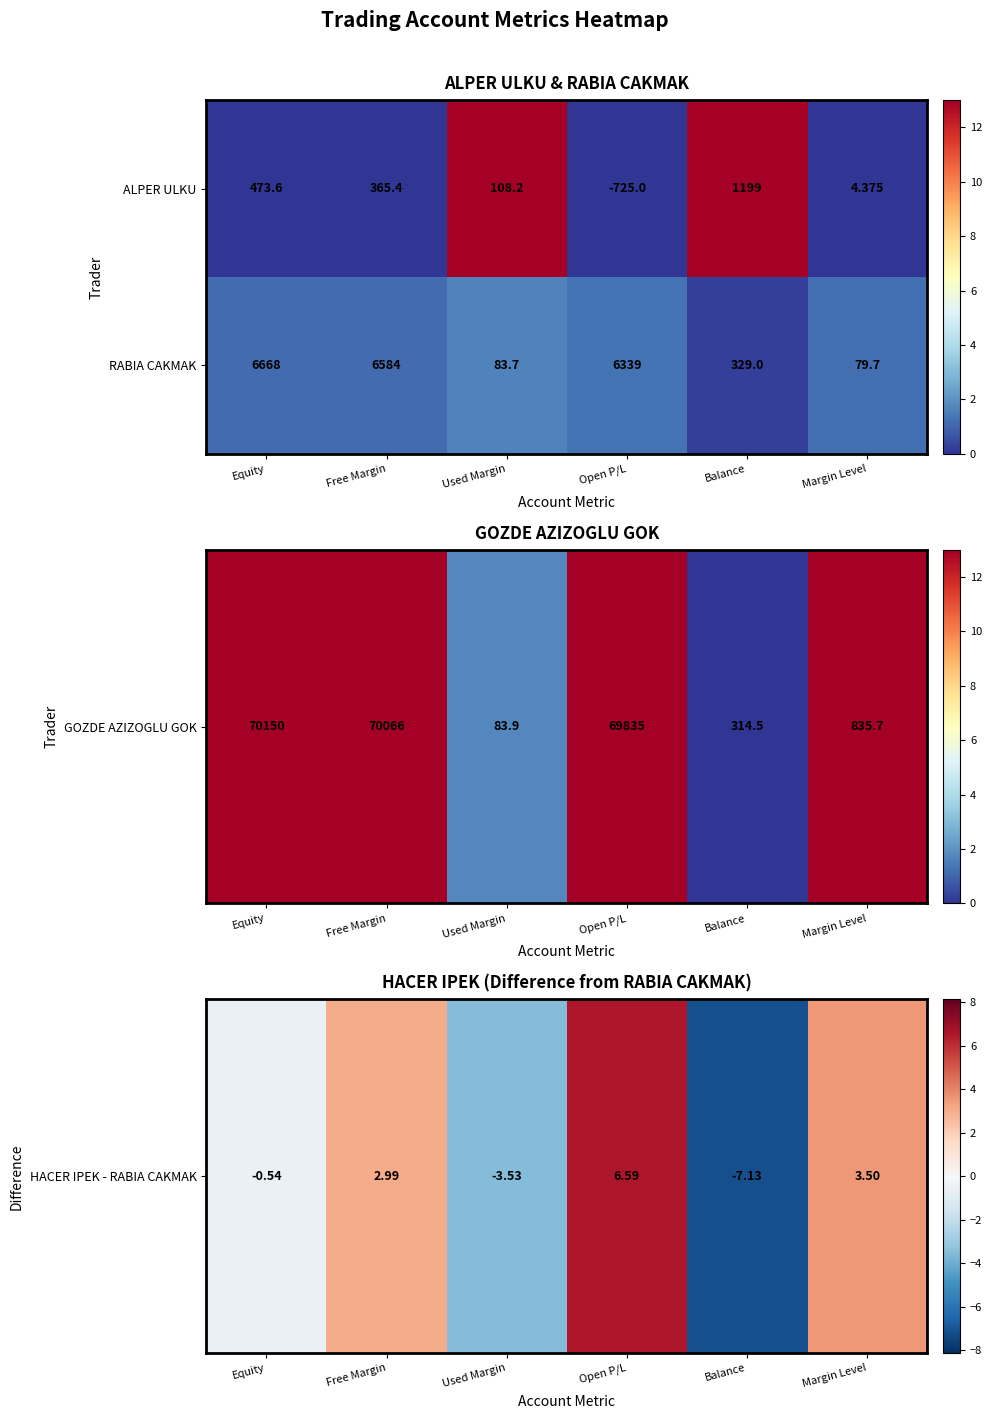

Where does the ALPER ULKU series first go above 365?

Equity